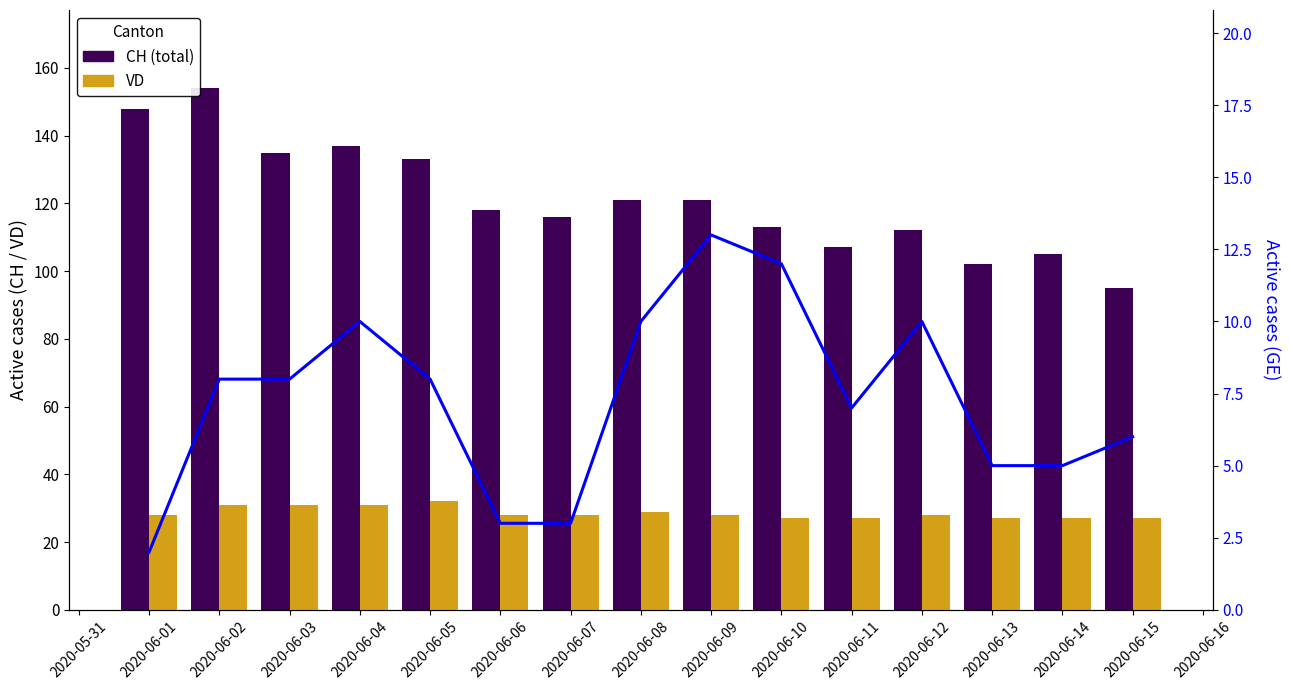

Between 2020-06-04 and 2020-06-05, which series saw the biggest shift?

CH (total)